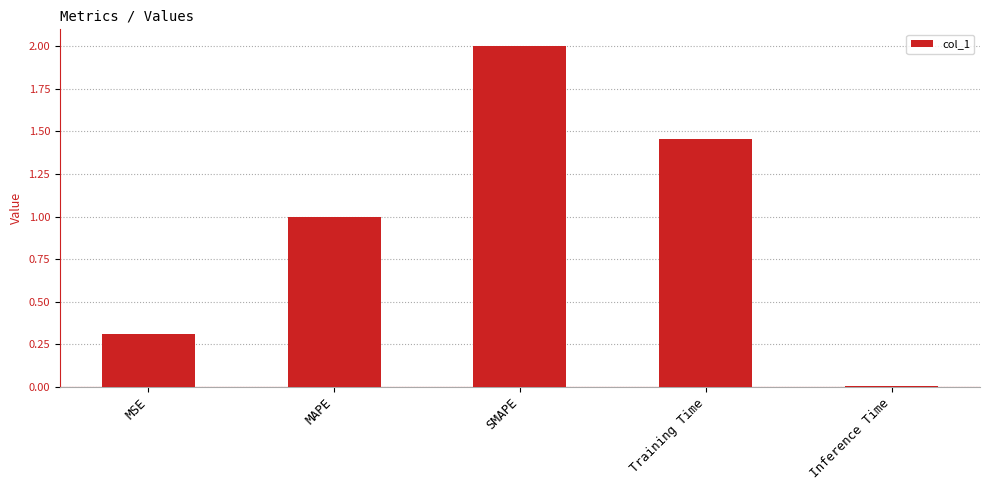

What is the label of the 1st bar from the right?

Inference Time